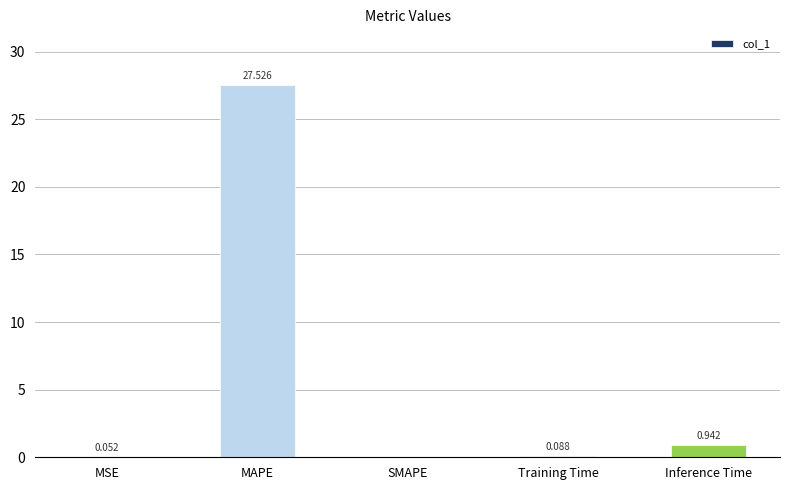

Between MSE and Training Time, which is larger?

Training Time